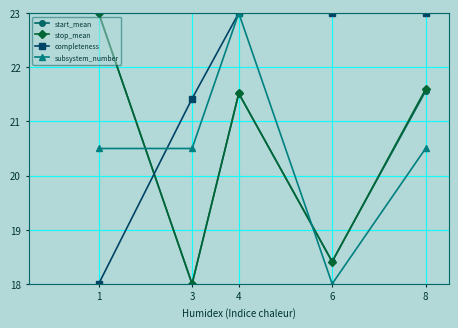

Reading right to left, transcribe all the data shown in this chart.

start_mean: 21.6	18.4	21.5	18.0	23.0
stop_mean: 21.6	18.4	21.5	18.0	23.0
completeness: 23.0	23.0	23.0	21.4	18.0
subsystem_number: 20.5	18.0	23.0	20.5	20.5